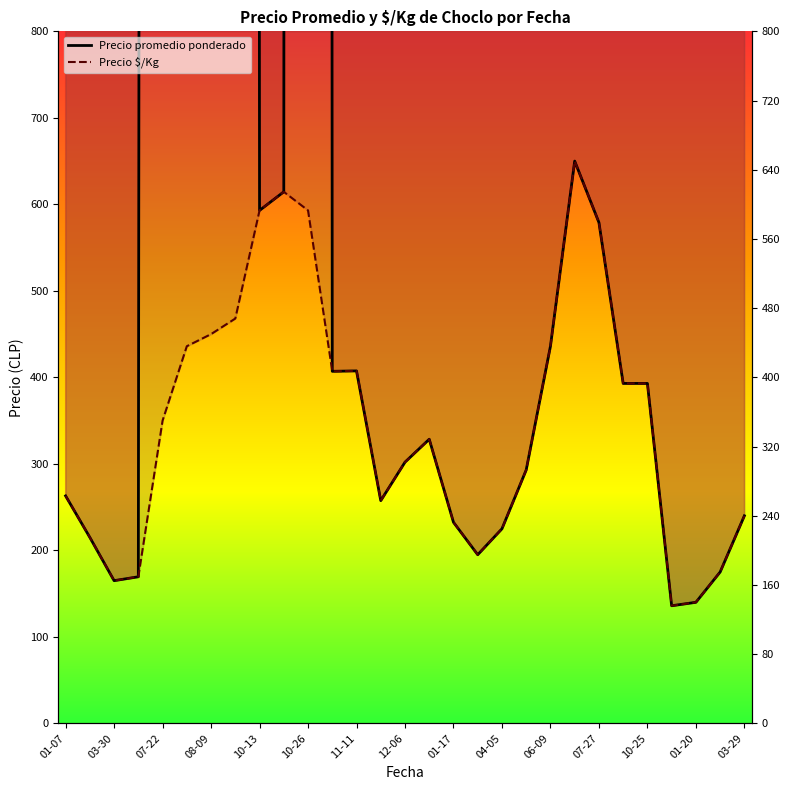

Reading left to right, transcribe all the data shown in this chart.

Precio promedio ponderado: 263.0	215.0	165.0	169.5	24500.0	30500.0	31500.0	32750.0	593.0	614.5	41500.0	407.0	407.5	257.5	302.0	328.5	232.5	195.0	225.0	293.0	436.0	650.0	579.0	393.0	393.0	136.0	140.0	175.0	240.0
Precio $/Kg: 263.0	215.0	165.0	169.5	350.0	436.0	450.0	468.0	593.0	614.5	593.0	407.0	407.5	257.5	302.0	328.5	232.5	195.0	225.0	293.0	436.0	650.0	579.0	393.0	393.0	136.0	140.0	175.0	240.0